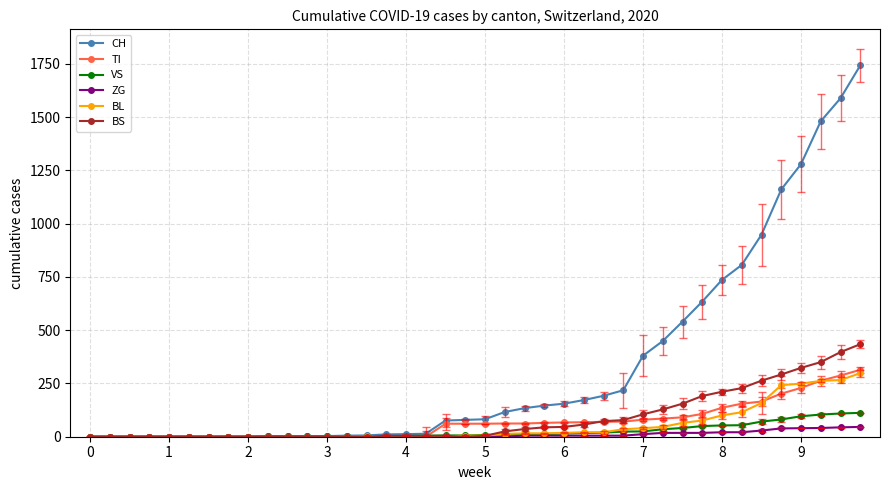

Which series has the largest total across all categories?

CH